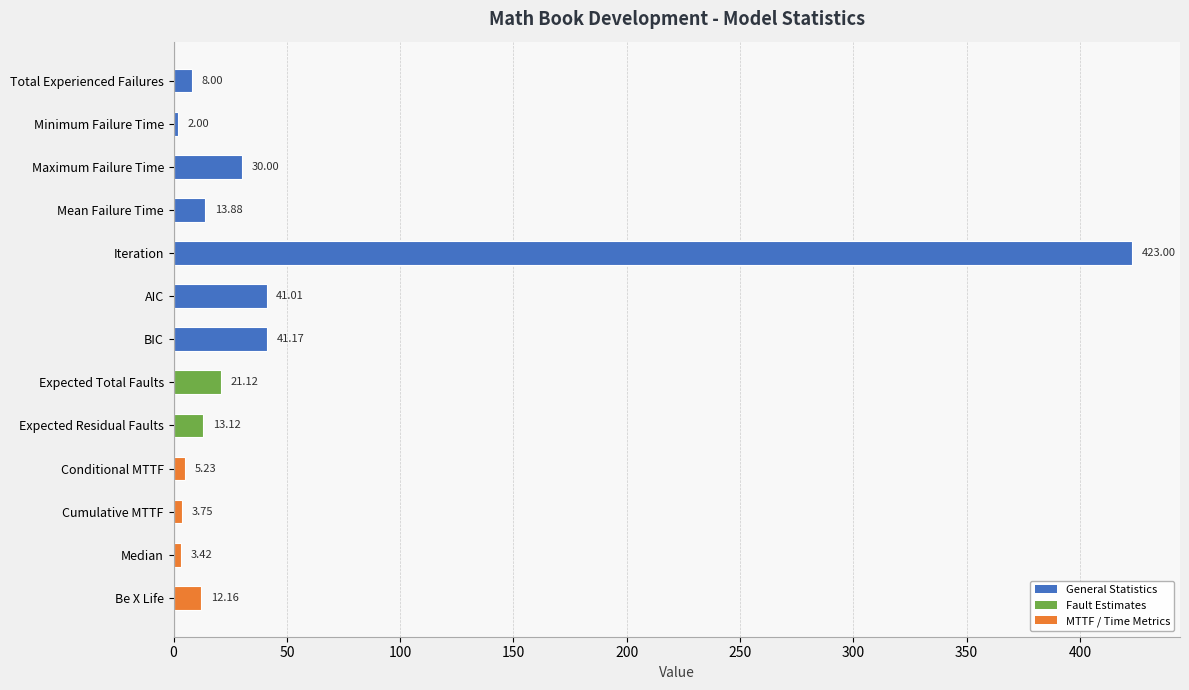

What is the average value?

47.5